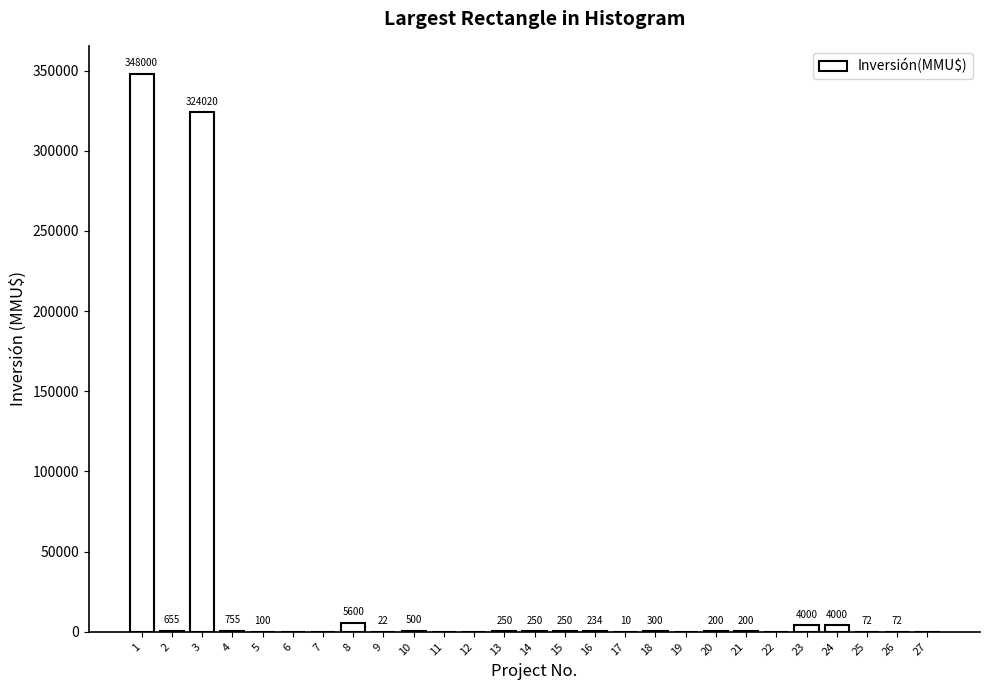

Reading right to left, extract all data points from this chart.

27=0	26=72	25=72	24=4000	23=4000	22=0	21=200	20=200	19=0	18=300	17=10	16=234	15=250	14=250	13=250	12=0	11=0	10=500	9=22	8=5600	7=0	6=0	5=100	4=755	3=324020	2=655	1=348000